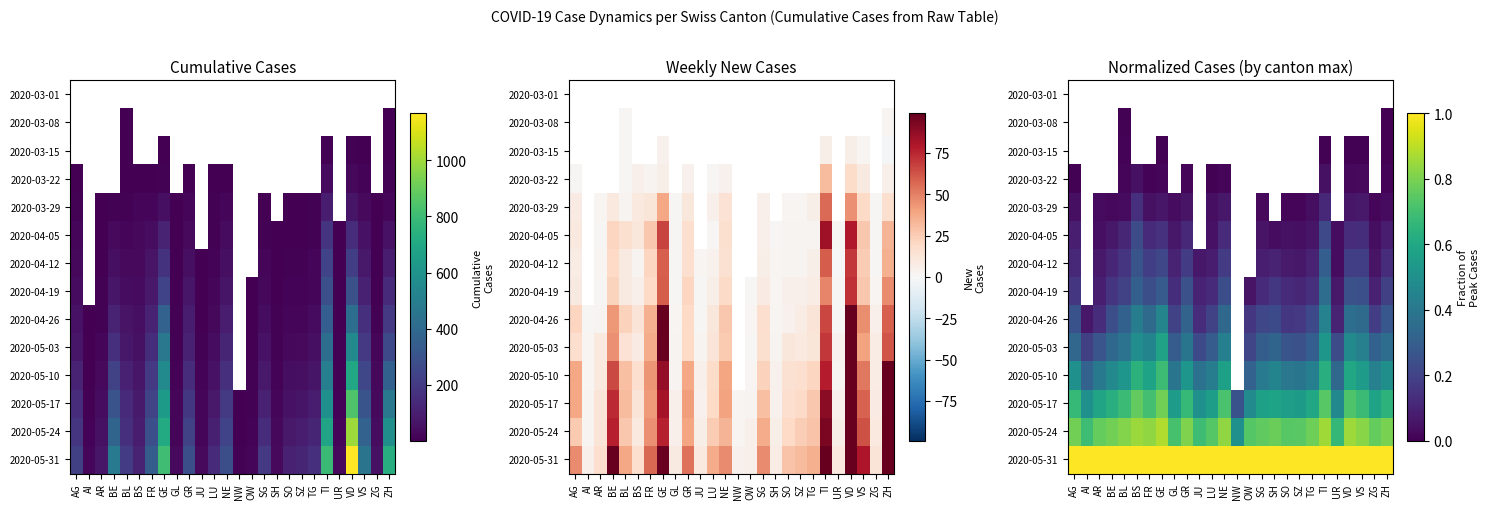

How many series are shown in this chart?

14